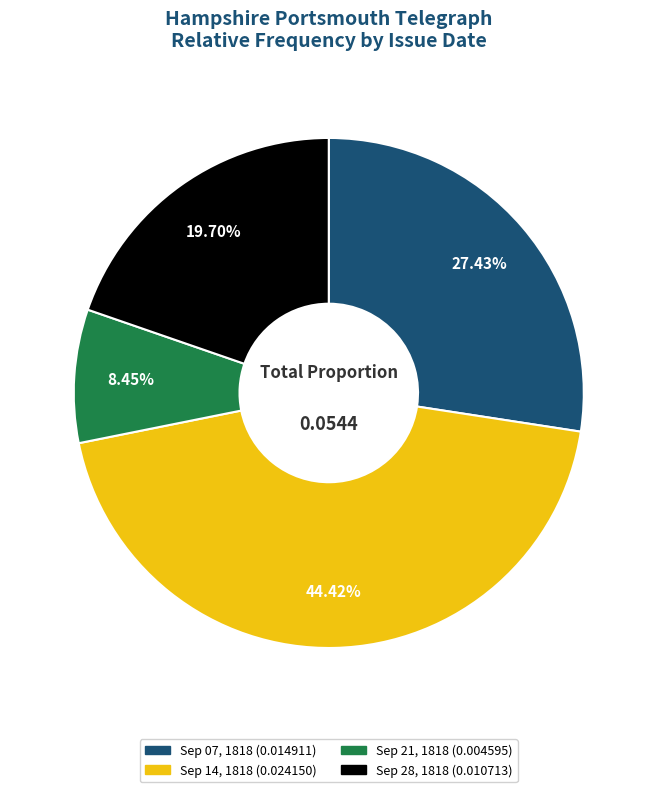

Is there any slice that represents more than half of the pie?

No